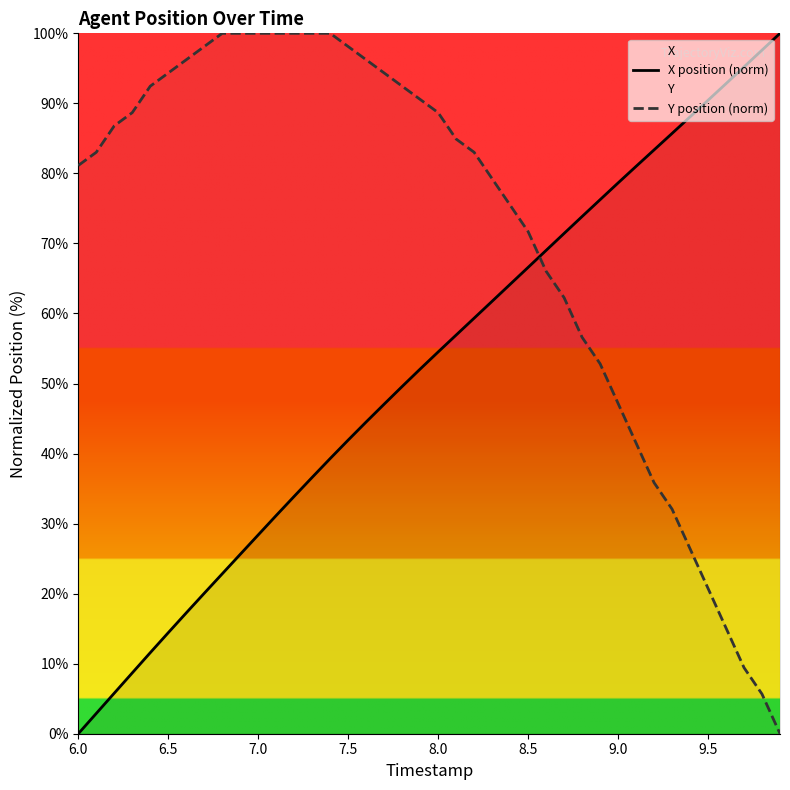

Which series changed the most between 7.0 and 9.5?

Y position (norm)